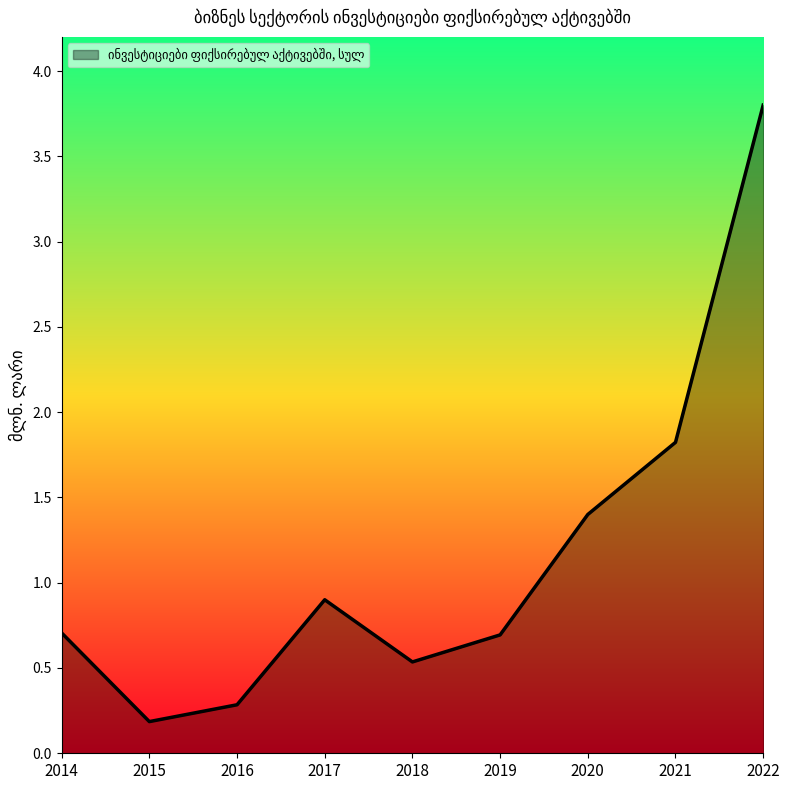

At which label is the value closest to 1?

2017